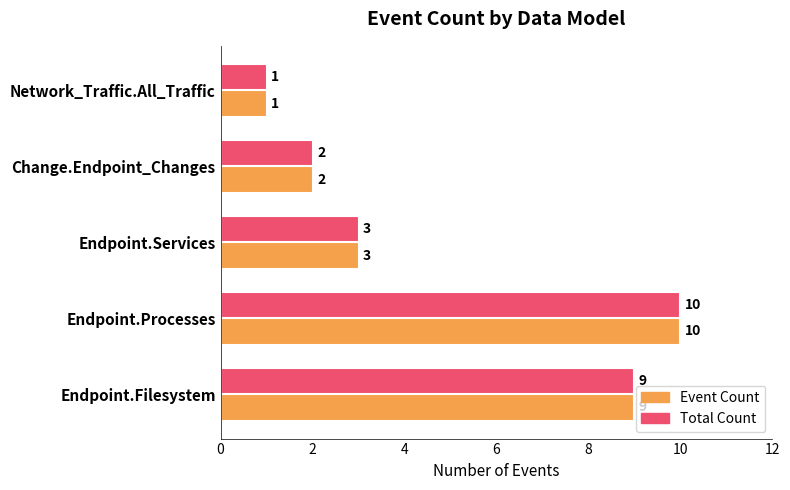

Where is Event Count nearest to the value 5?

Endpoint.Services